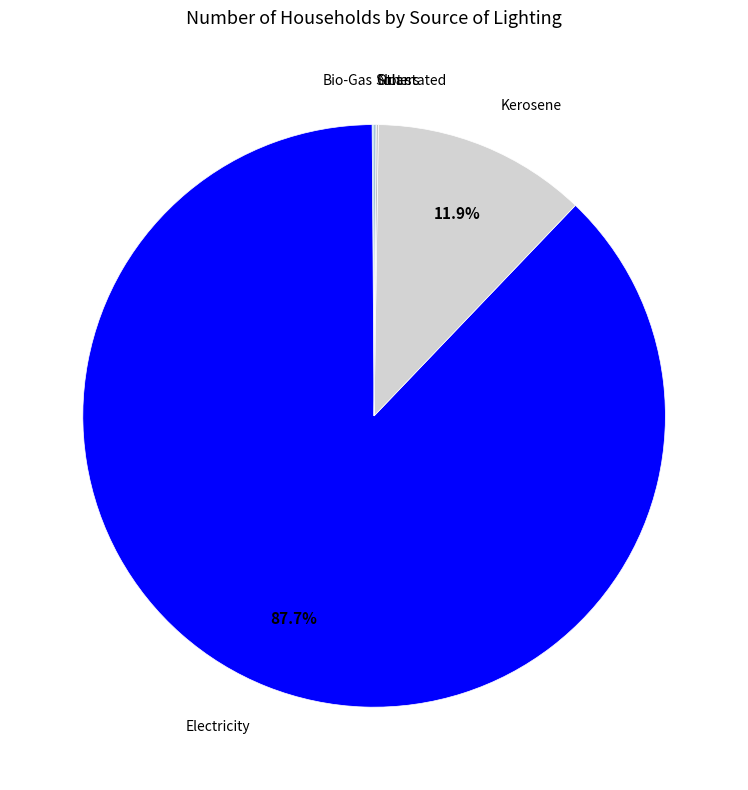

What percentage is the Electricity slice, to the nearest percent?

88%